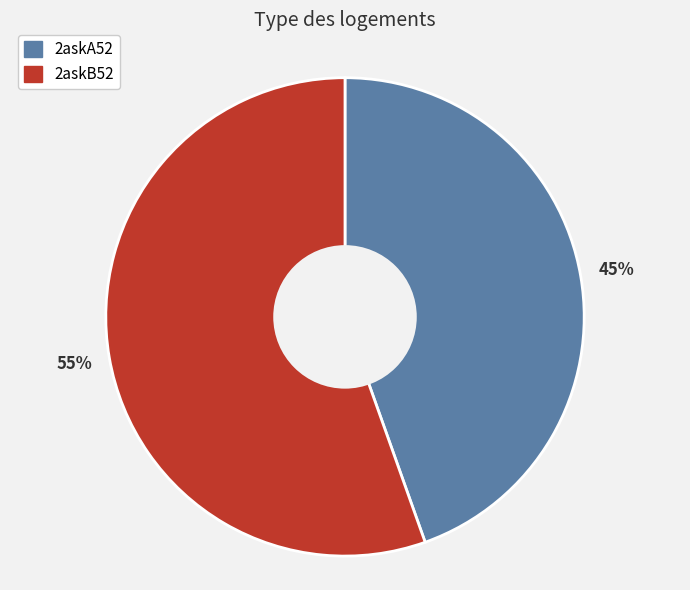

To the nearest percent, what is the average slice percentage?

50%